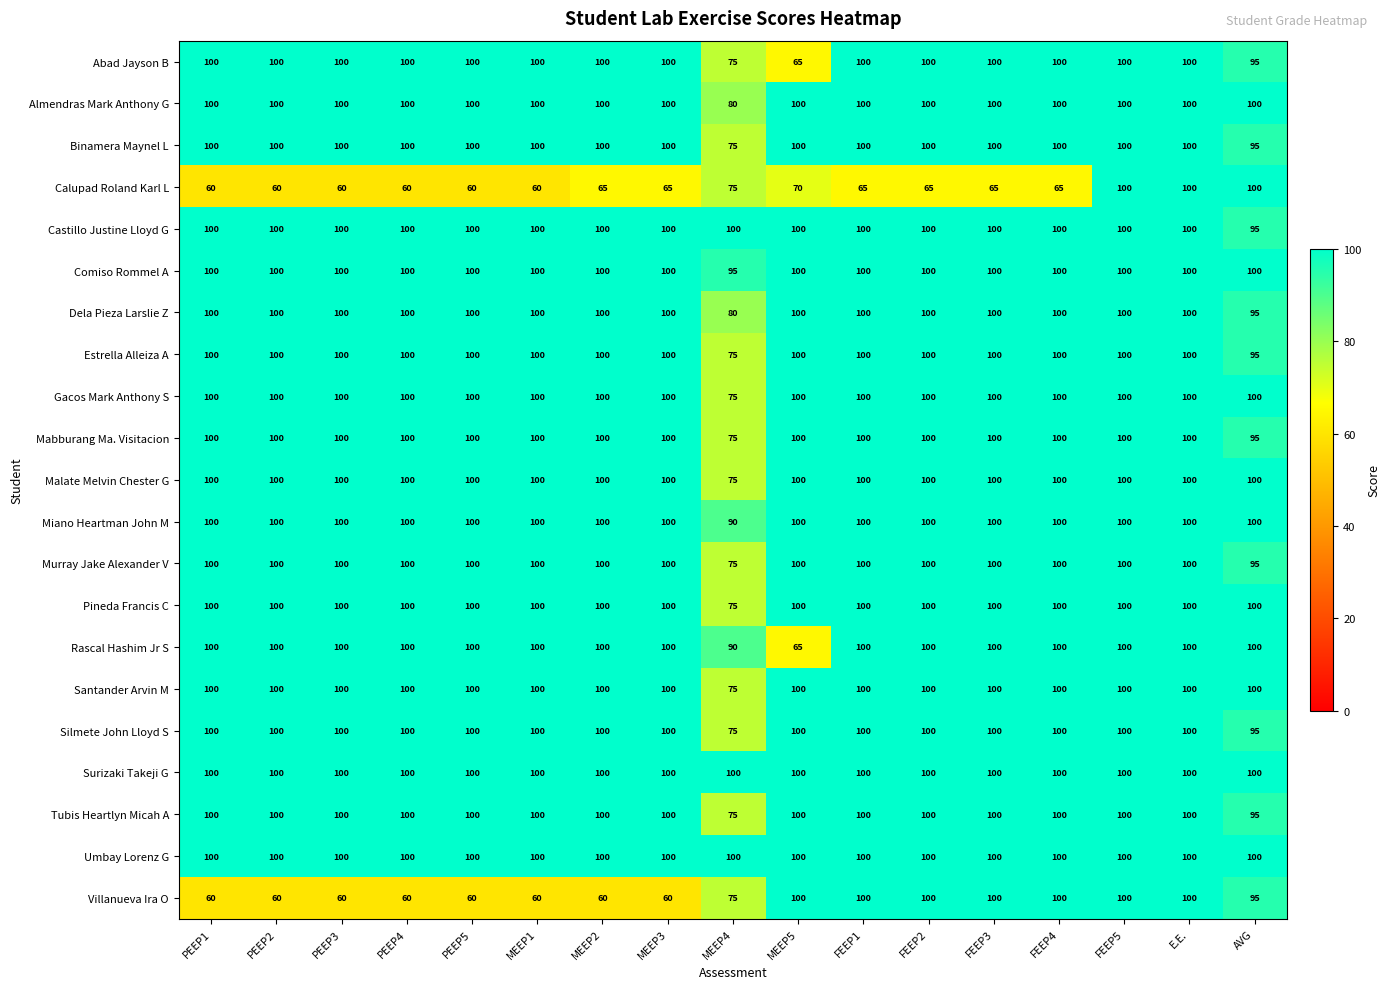

What is the minimum value shown in the chart?

60